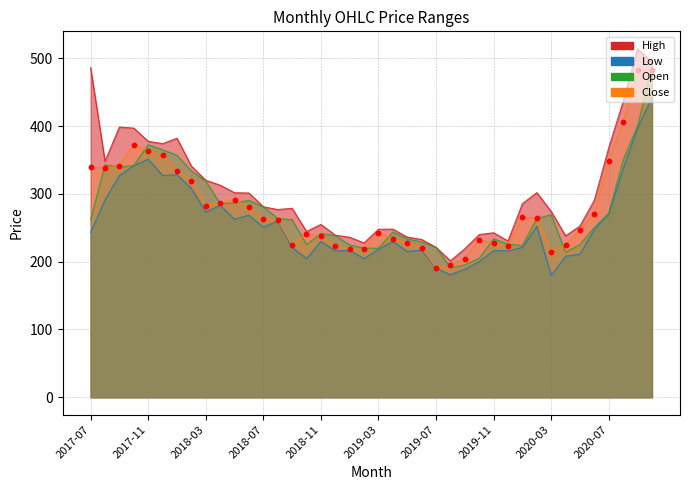

Which series reaches the maximum Y coordinate?

High